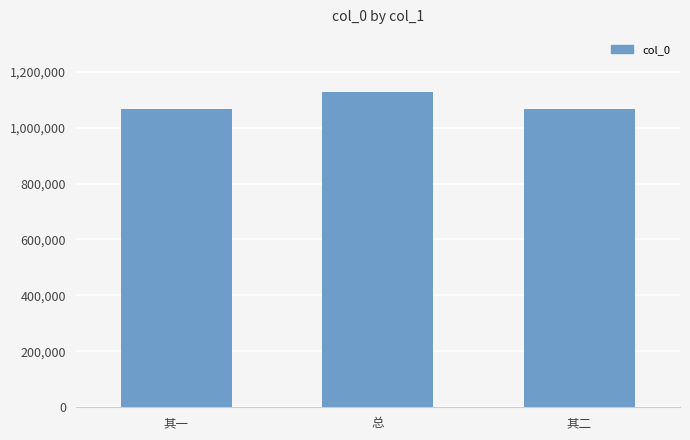

What is the minimum value shown in the chart?

1066832